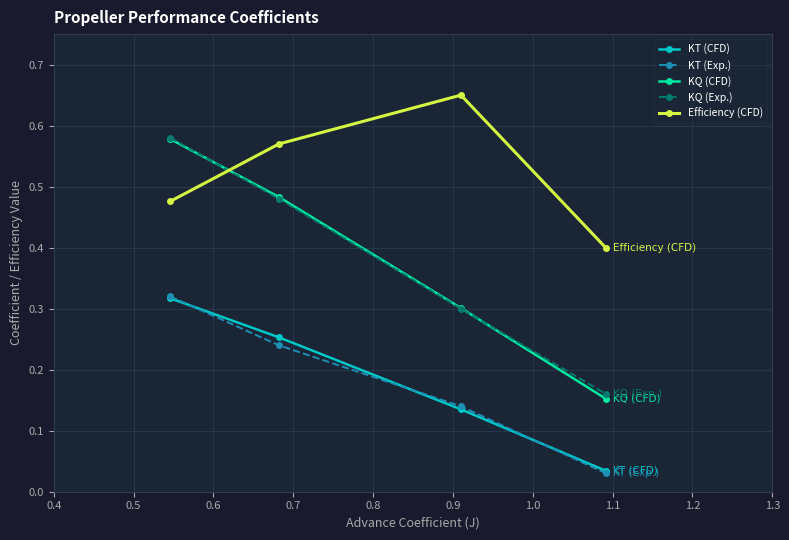

Count the KQ (CFD) values in the range 0 to 1.

4